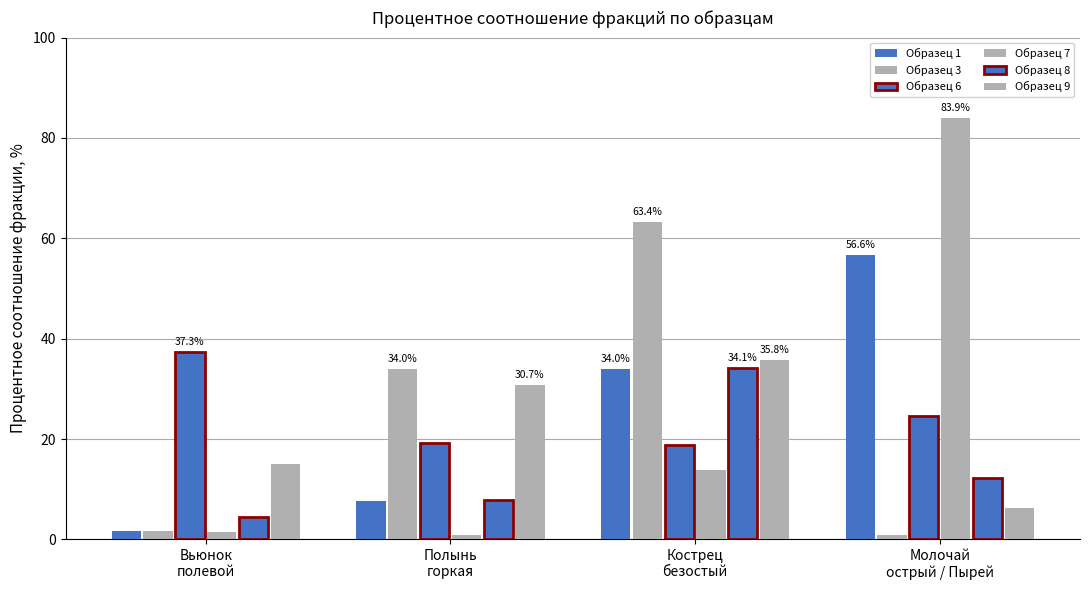

True or false: Образец 6 has a value of 13.8 at Молочай
острый / Пырей.

False